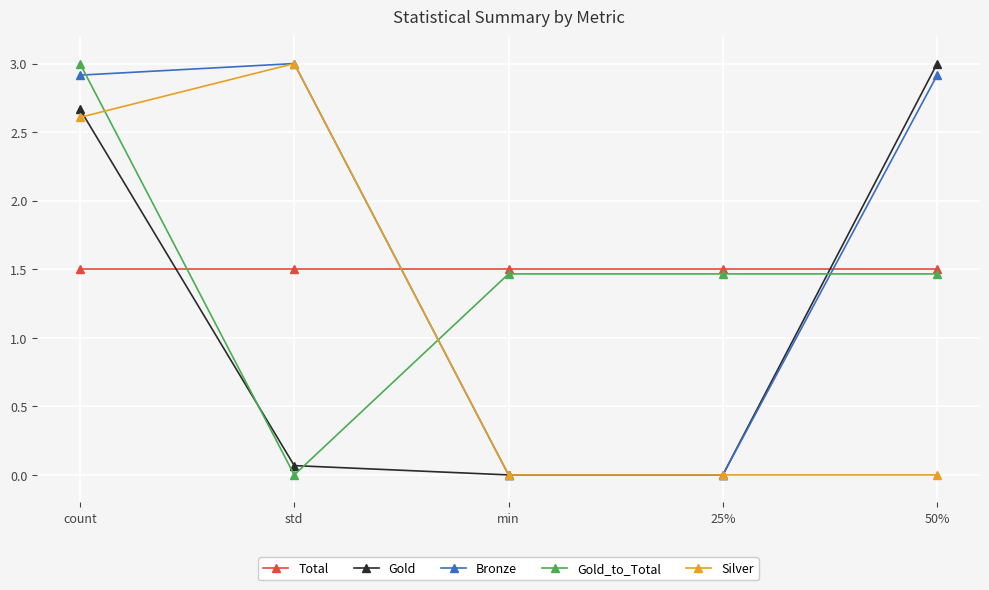

What is the label of the 1st point from the right?

50%